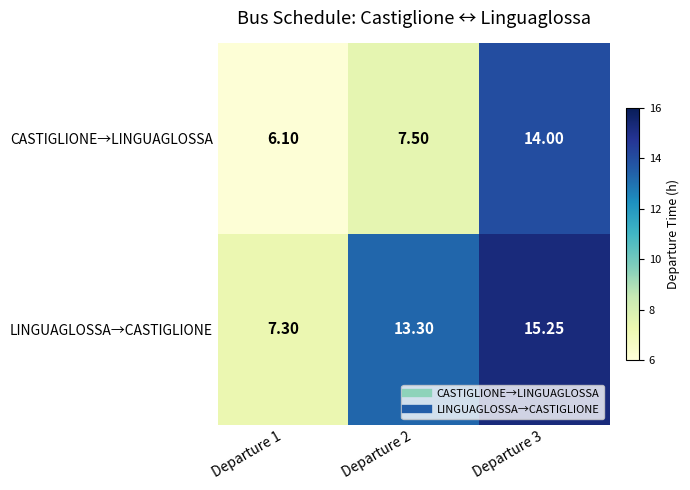

Is the value of CASTIGLIONE→LINGUAGLOSSA at Departure 1 greater than the value of LINGUAGLOSSA→CASTIGLIONE at Departure 2?

No